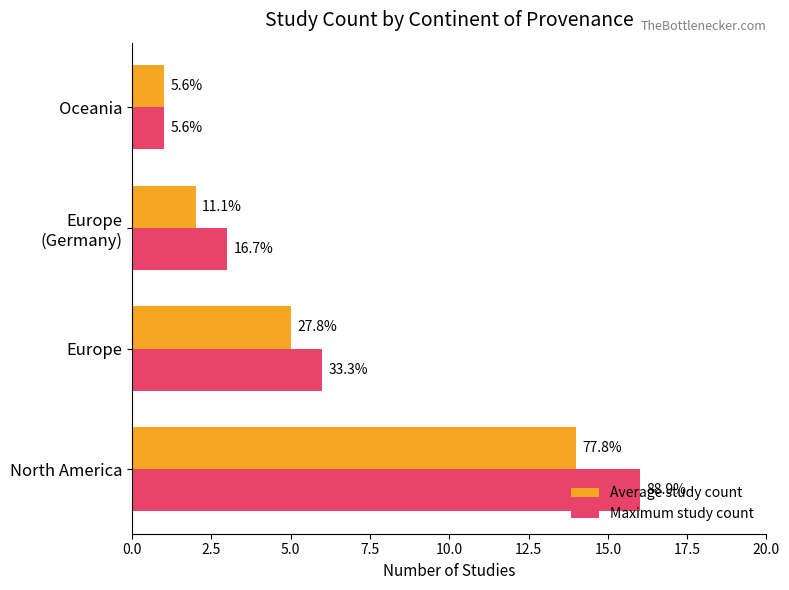

Reading right to left, transcribe all the data shown in this chart.

Average study count: 1	2	5	14
Maximum study count: 1	3	6	16